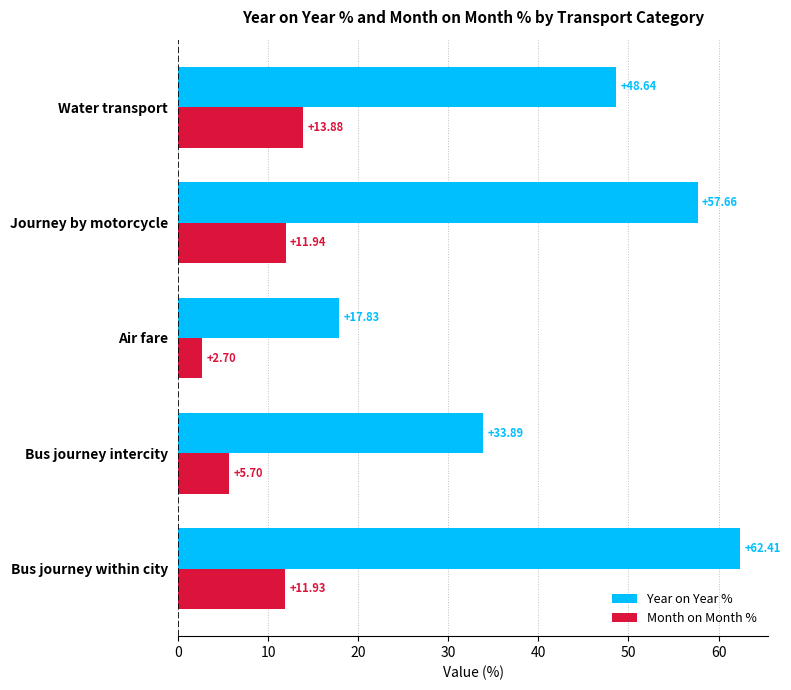

Which category has the lowest value in the Month on Month % series?

Air fare